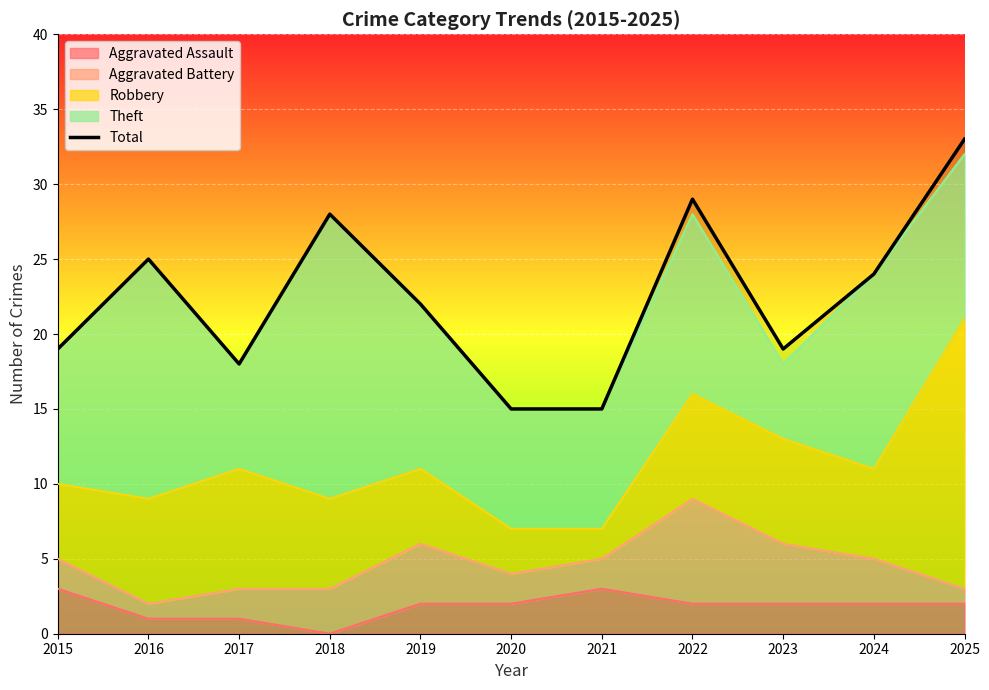

What is the value of the 9th point from the left?

19